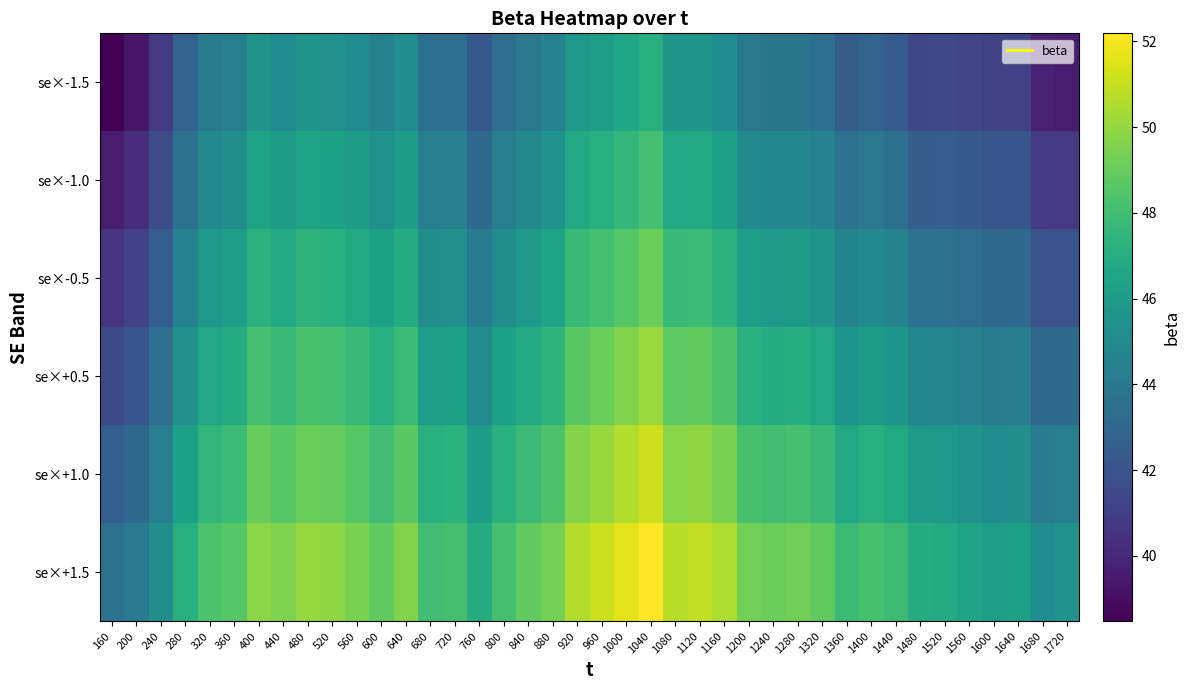

What is the spread (max minus min) of values at 800?

4.8